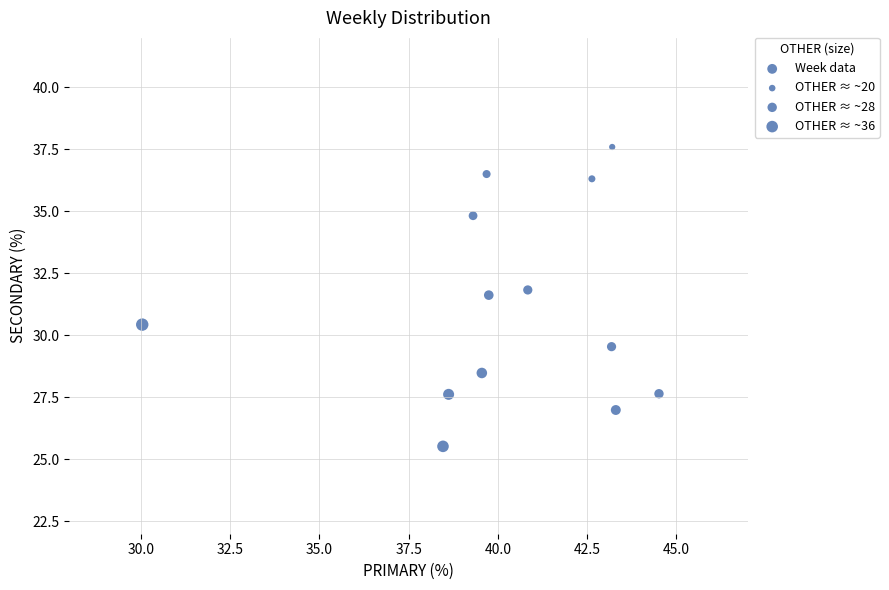

What is the range of Y values (max minus min)?

12.1